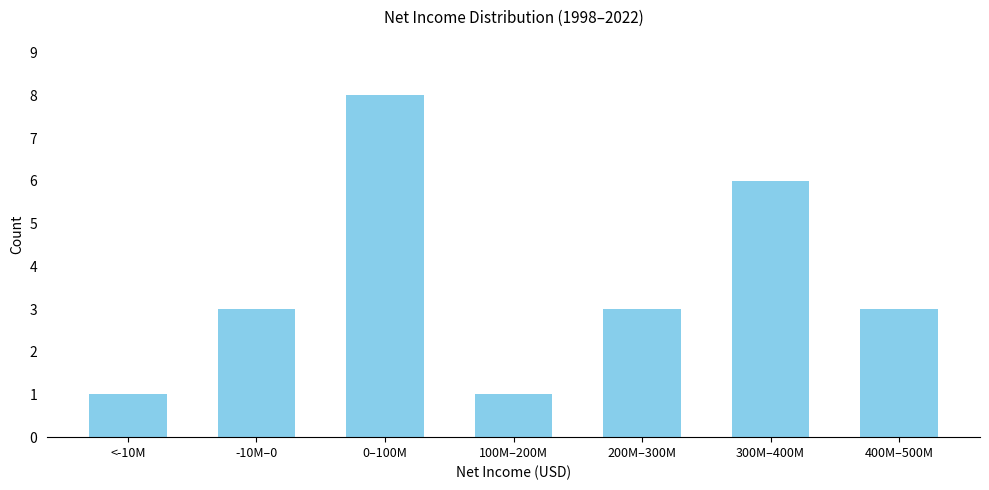

Reading right to left, transcribe all the data shown in this chart.

400M–500M=3	300M–400M=6	200M–300M=3	100M–200M=1	0–100M=8	-10M–0=3	<-10M=1